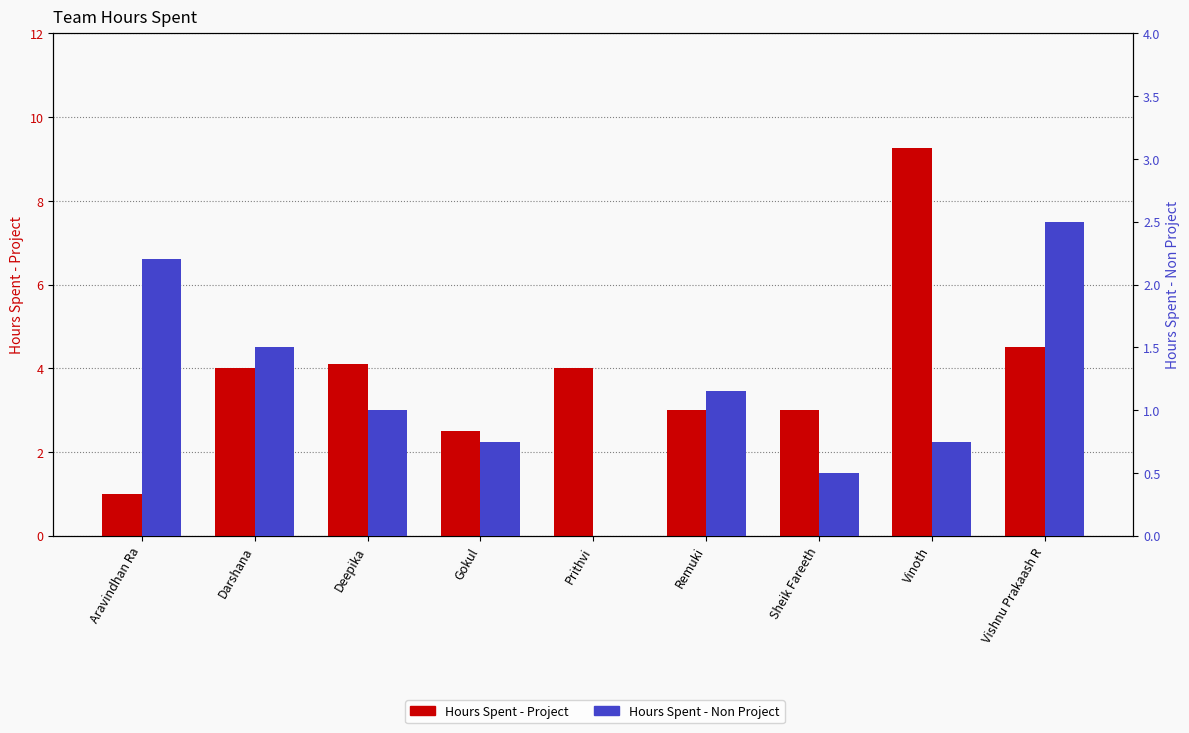

Rank the series by their average value, from highest to lowest.

Hours Spent - Project, Hours Spent - Non Project